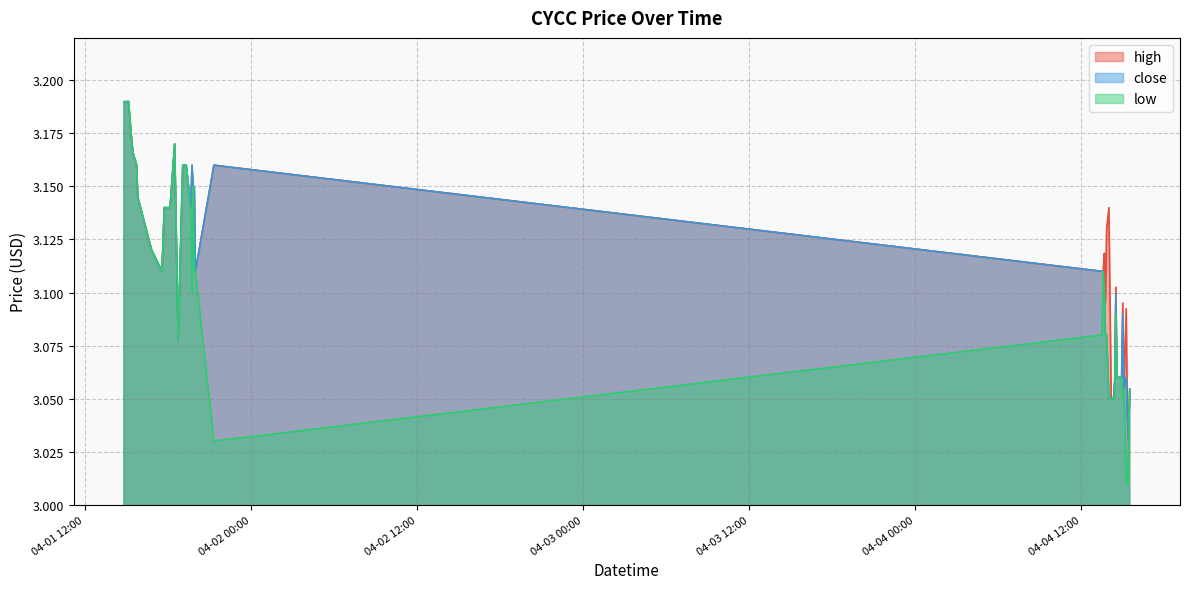

What are all the series names shown in the legend?

high, close, low